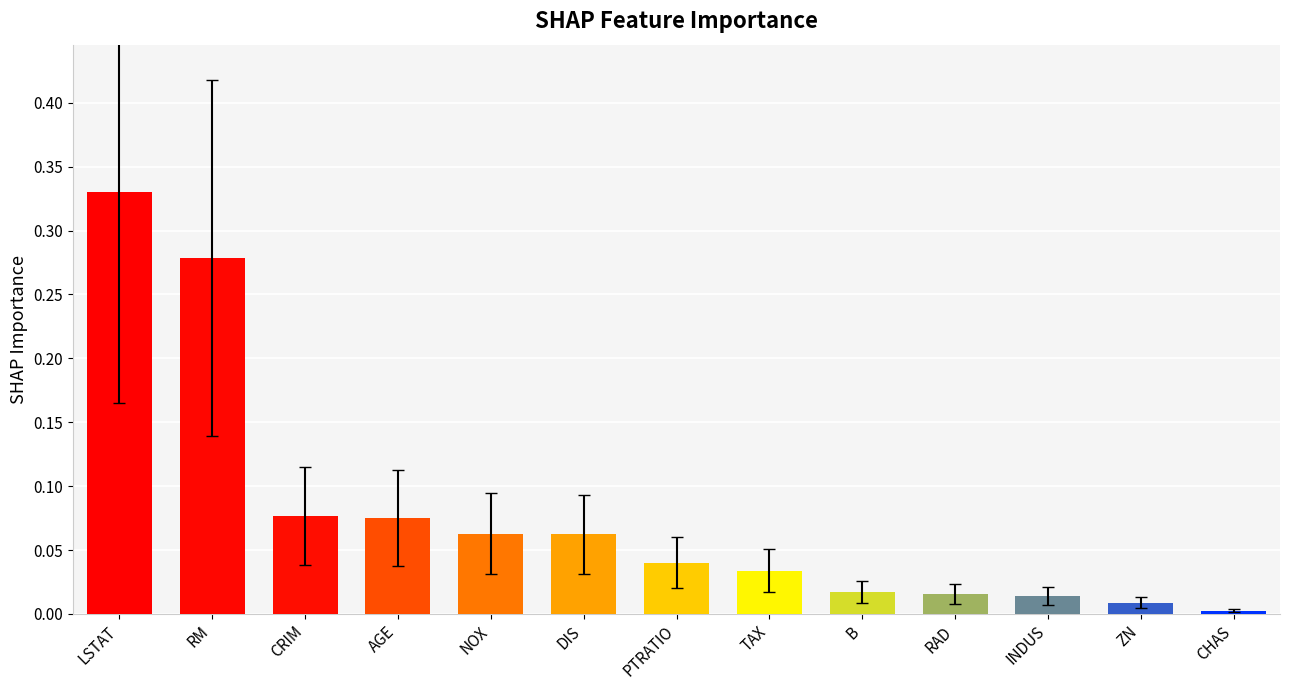

What is the sum of all values?

1.0